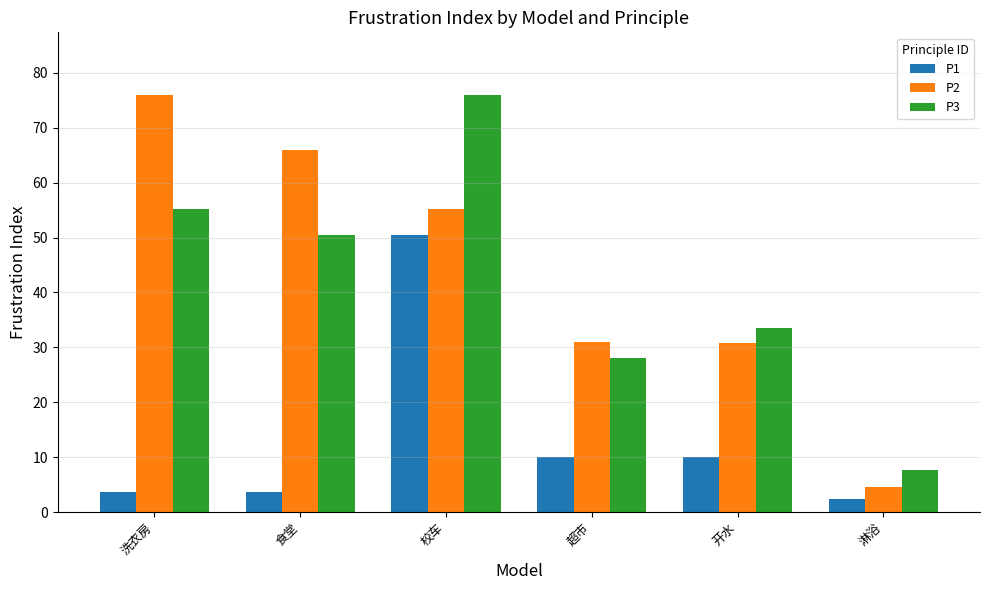

What is the difference between the P3 values at 超市 and 开水?

5.6